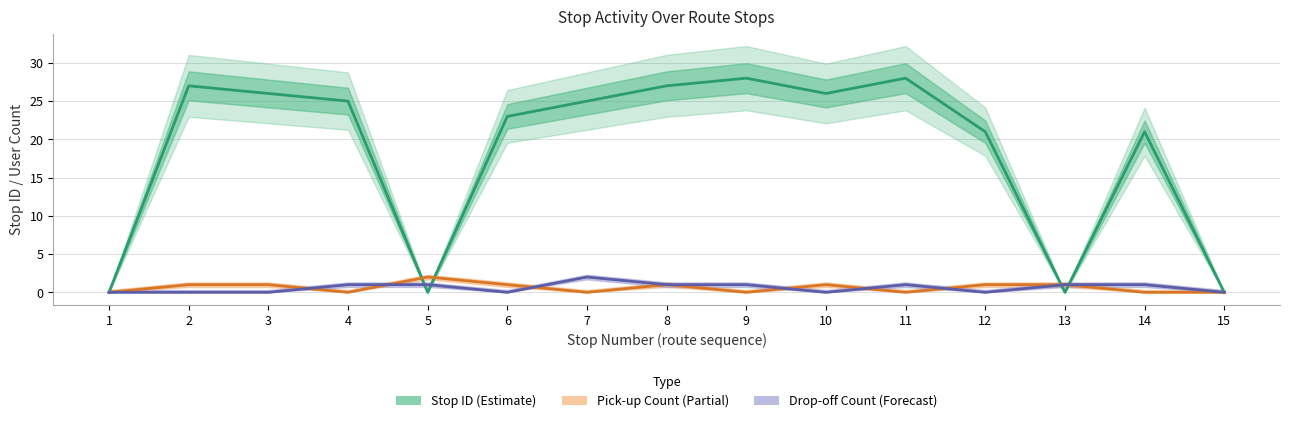

At how many categories does at least one series exceed 1?

12